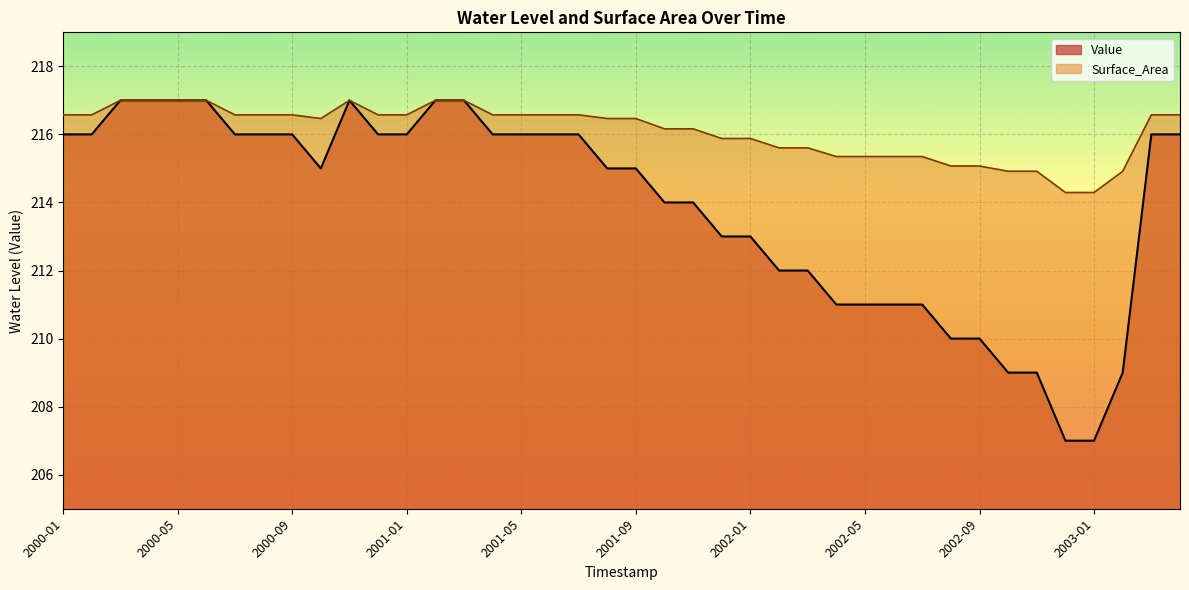

At which label does Surface_Area reach its peak?

2000-03